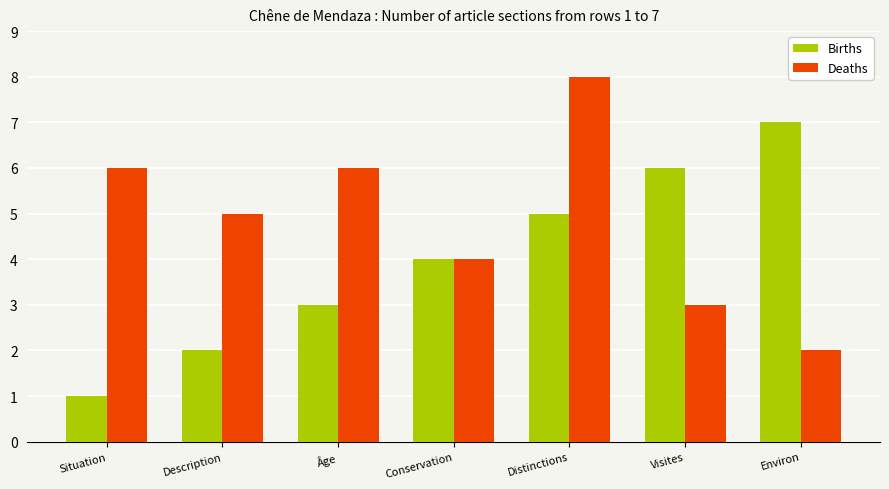

What position from the left is Situation?

1